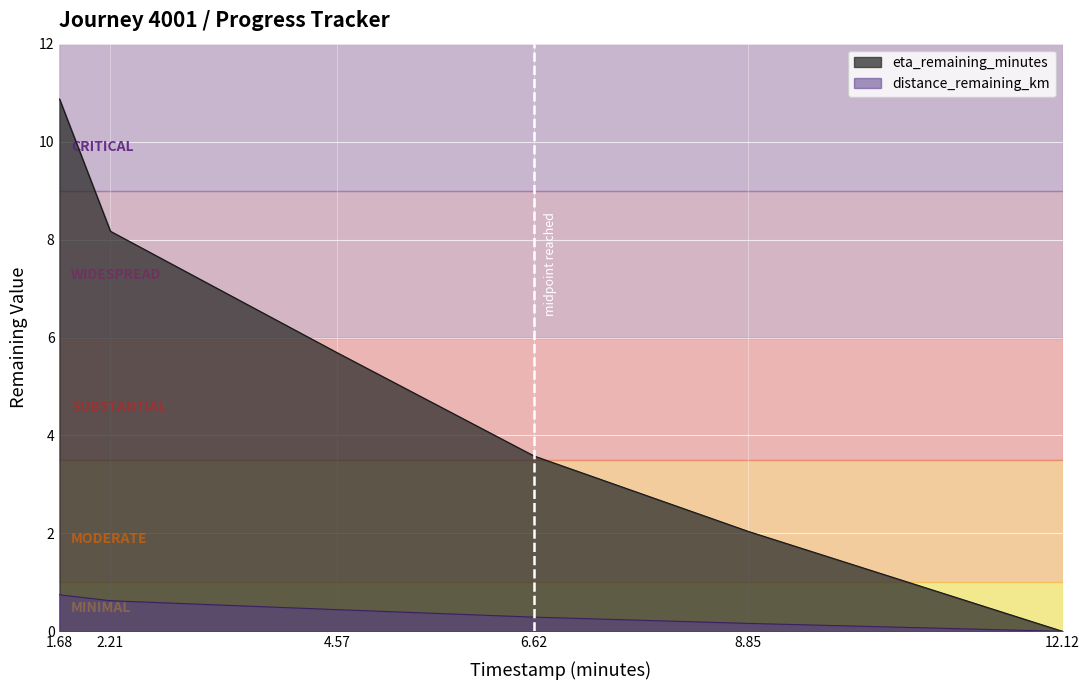

Count the number of data series in this chart.

2